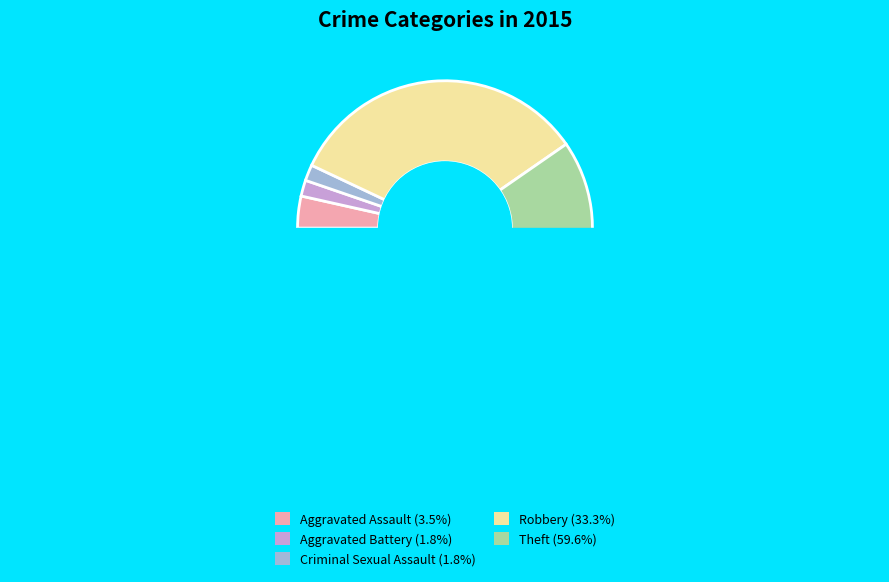

What is the ratio of the value at Robbery to the value at Theft?

0.6